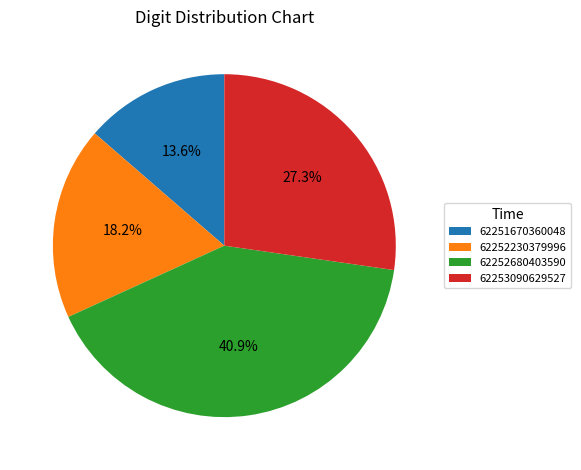

Combined, do 62252680403590 and 62252230379996 account for over 50%?

Yes